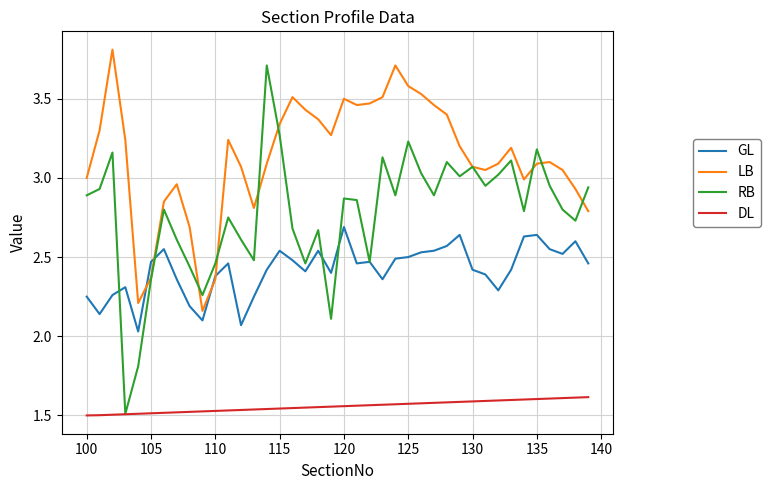

Which series has the largest total across all categories?

LB